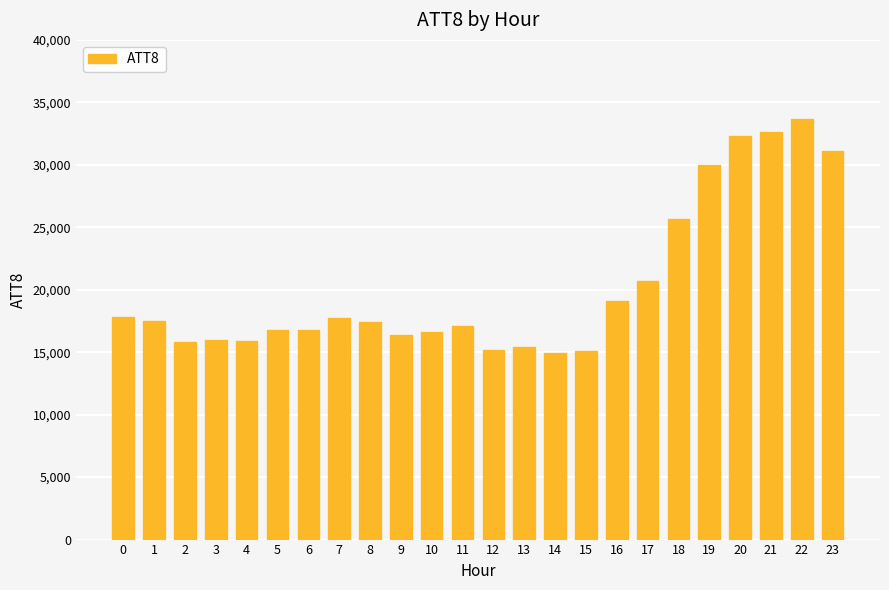

What is the difference between the second highest and minimum values?

17700